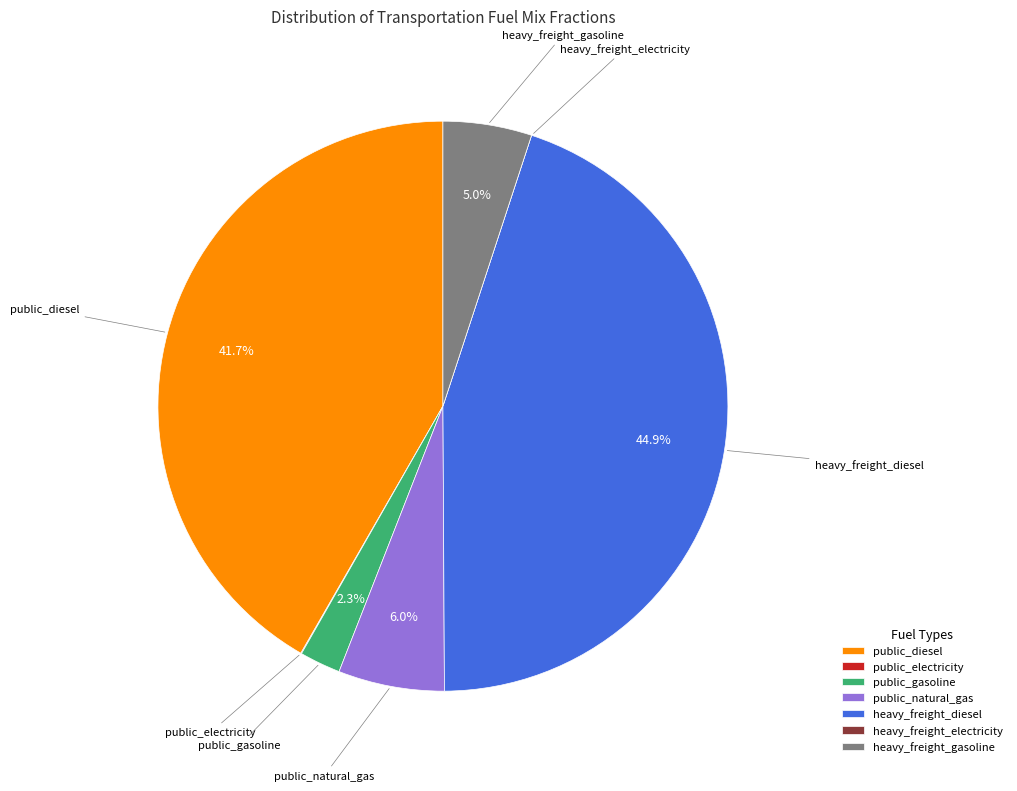

Is heavy_freight_diesel the majority of the pie?

No